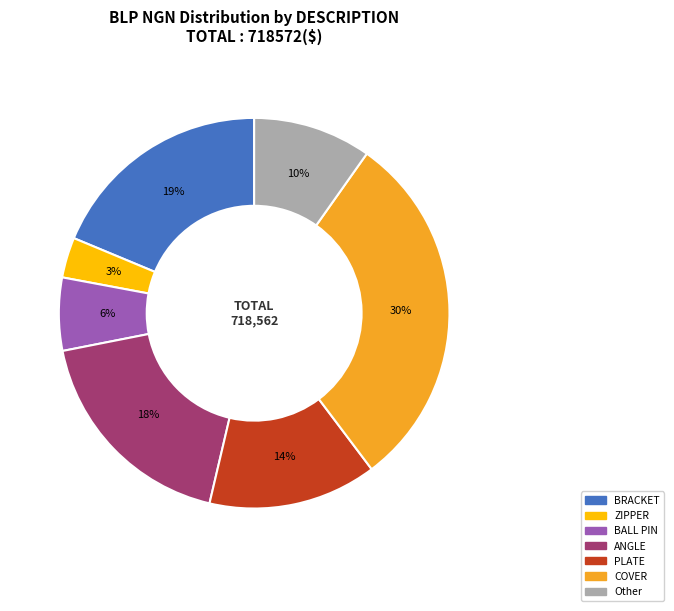

Which category has the smallest portion of the pie?

ZIPPER